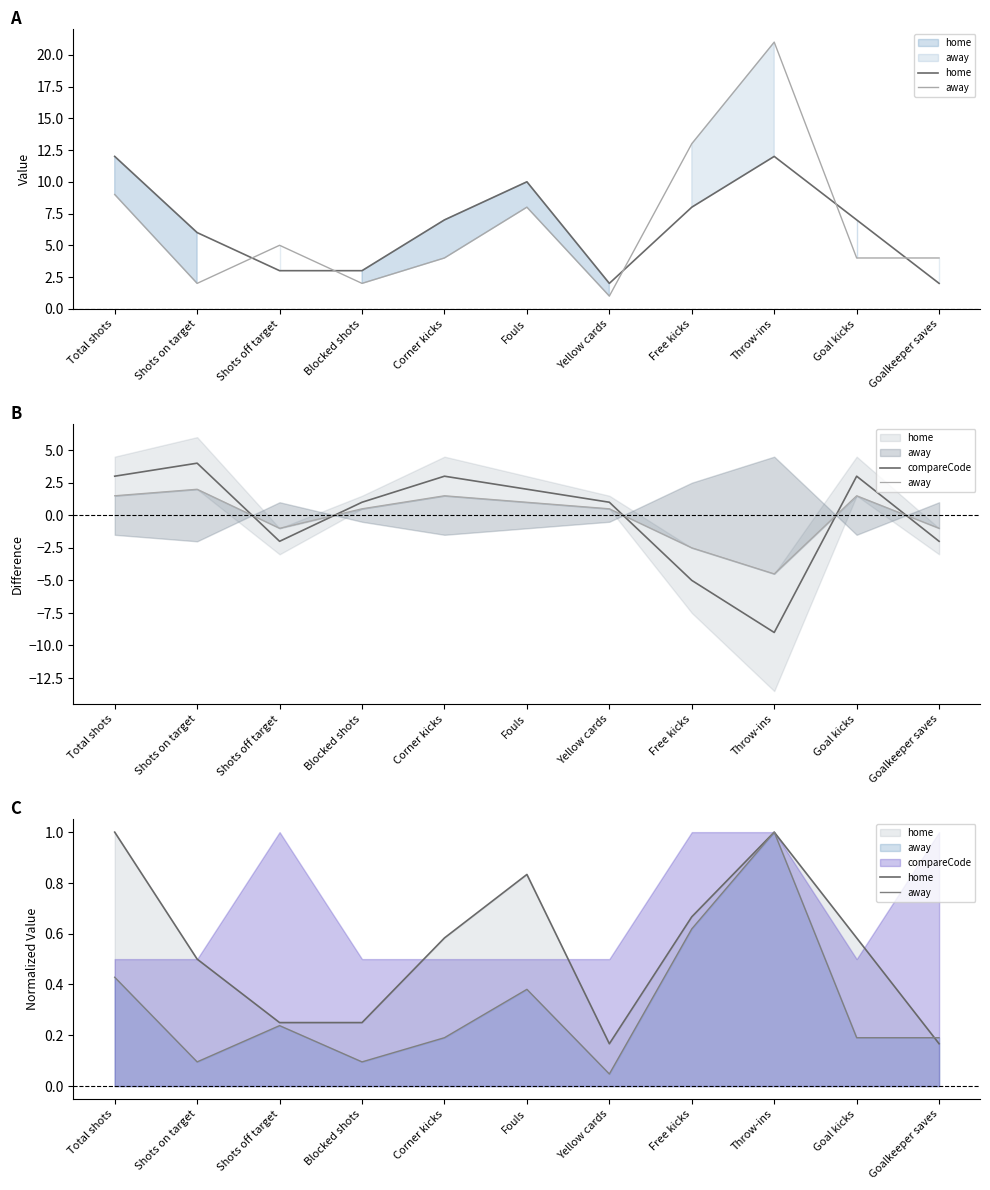

List the series in order of their peak value, lowest first.

home, away, compareCode